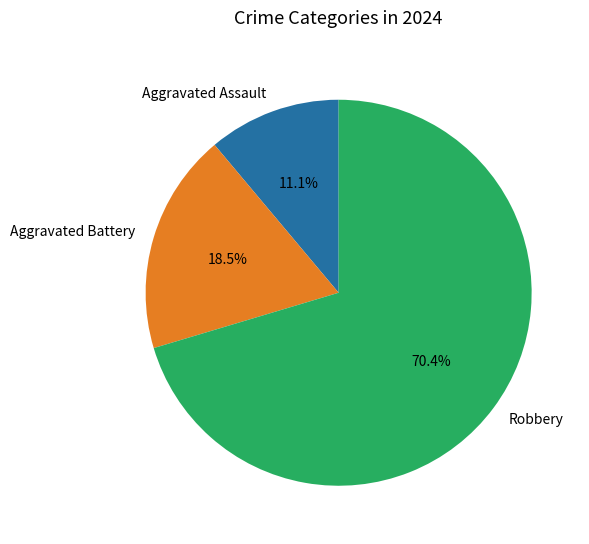

To the nearest percent, what is the combined percentage of Robbery and Aggravated Battery?

89%